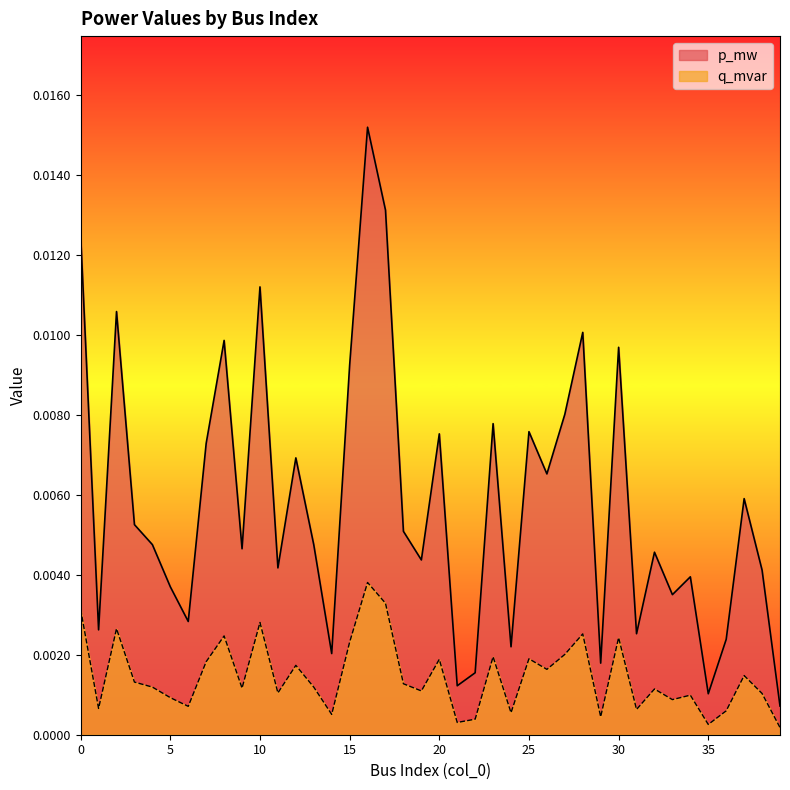

What is the sum of all p_mw values?

0.2